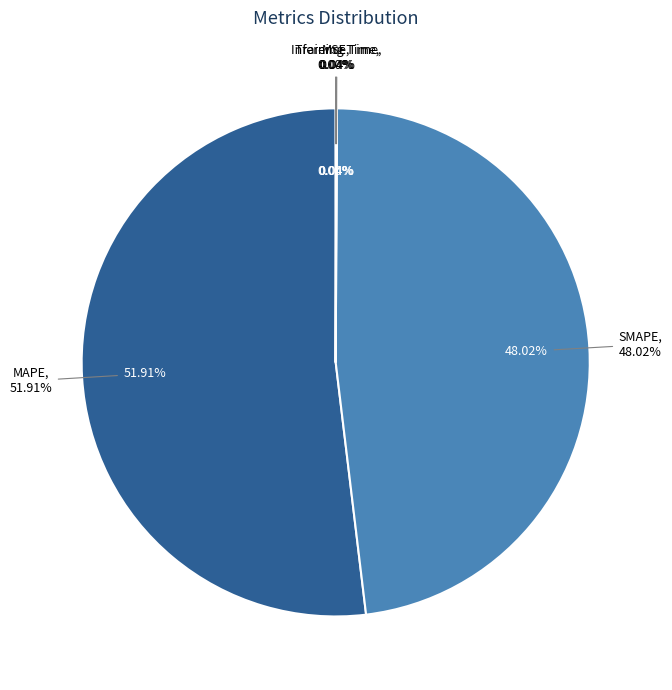

To the nearest percent, what is the average slice percentage?

20%